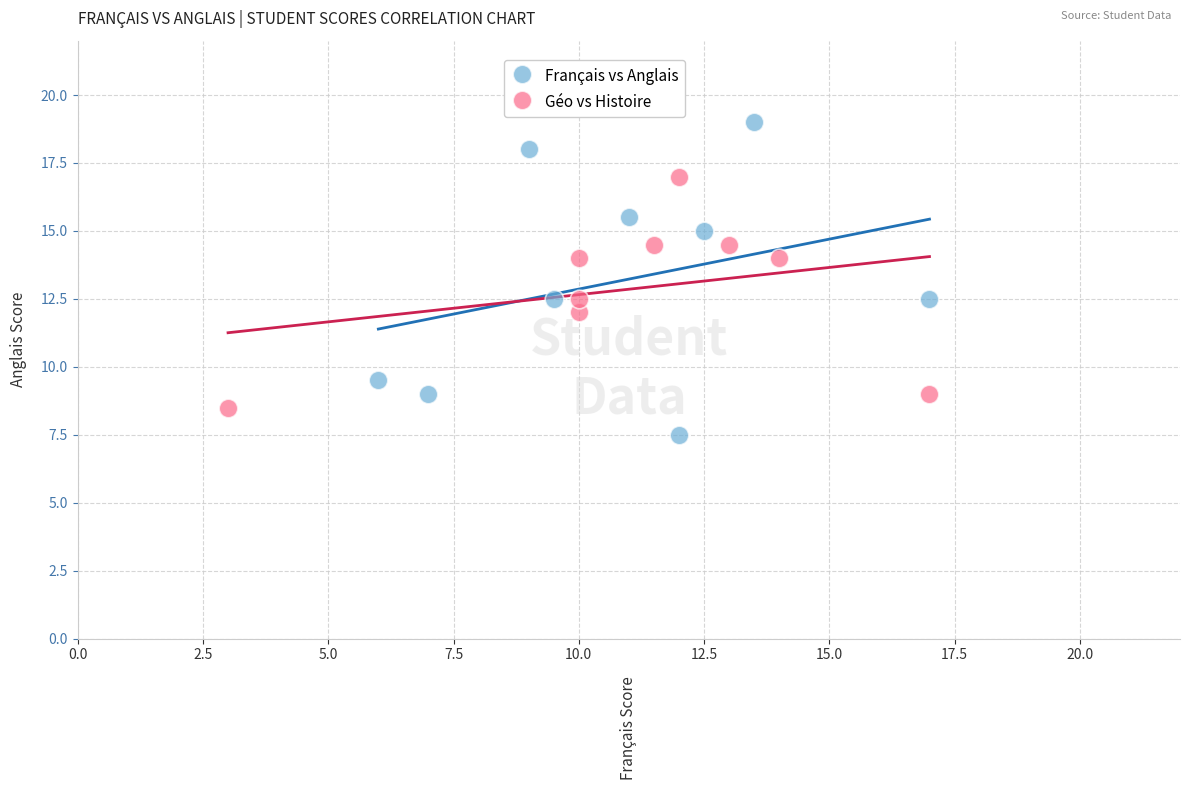

Which series contains the lowest Y value?

Français vs Anglais